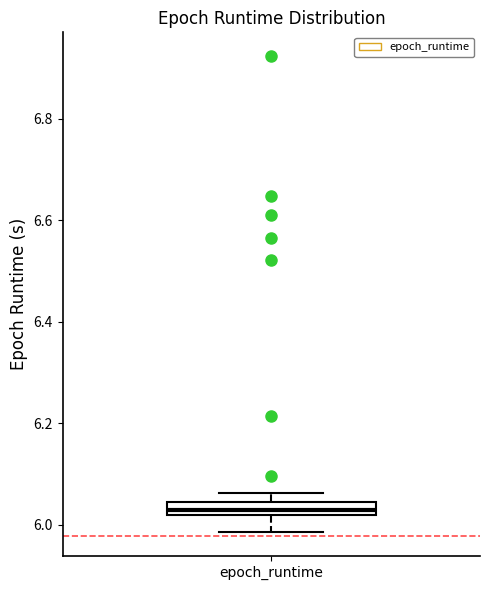

Where is the upper edge of the box for epoch_runtime on the y-axis? The values are not printed on the chart, so give them approximately, as read against the axis.

6.04